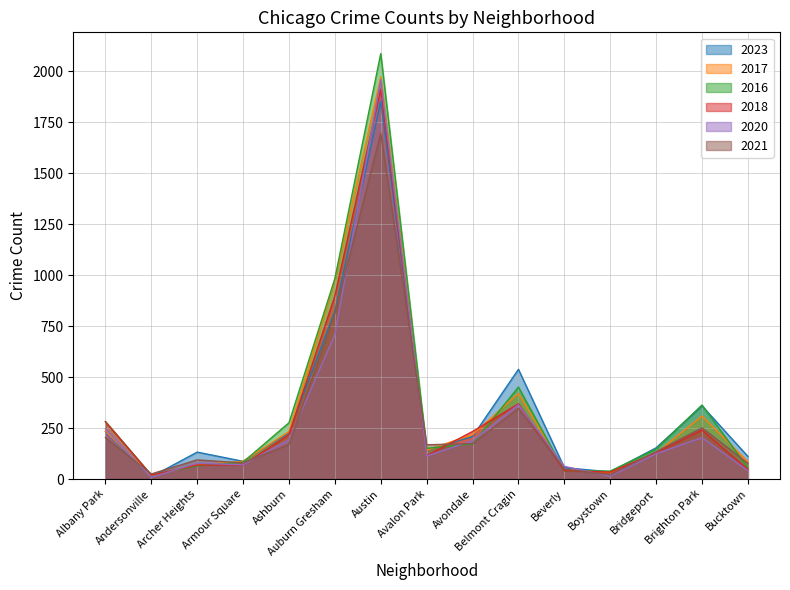

Which series has the largest range (max minus min)?

2016